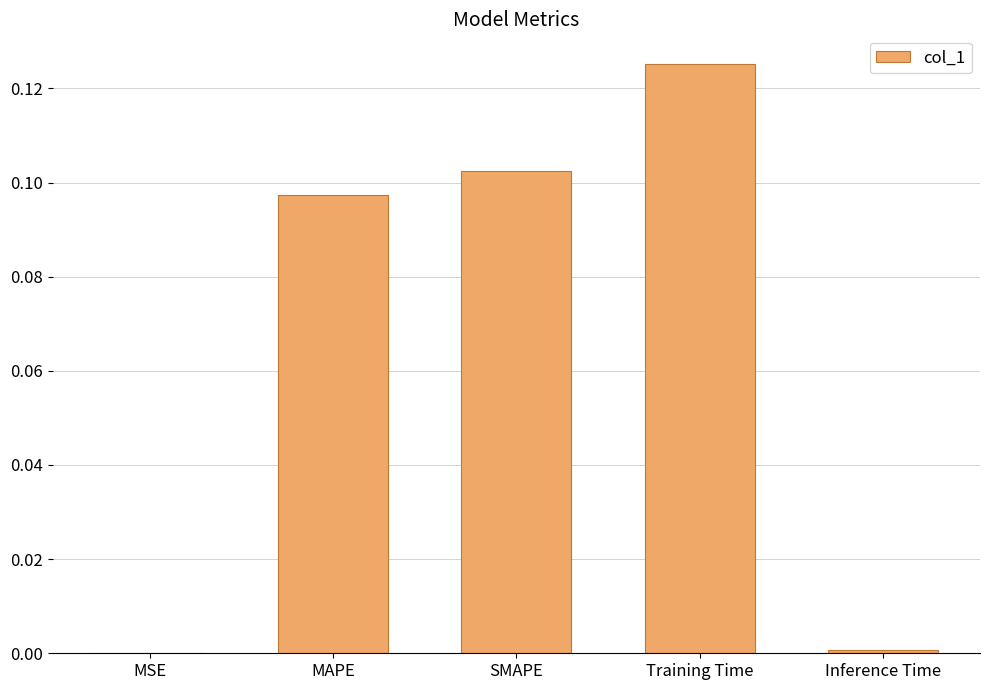

What is the sum of all values?

0.3